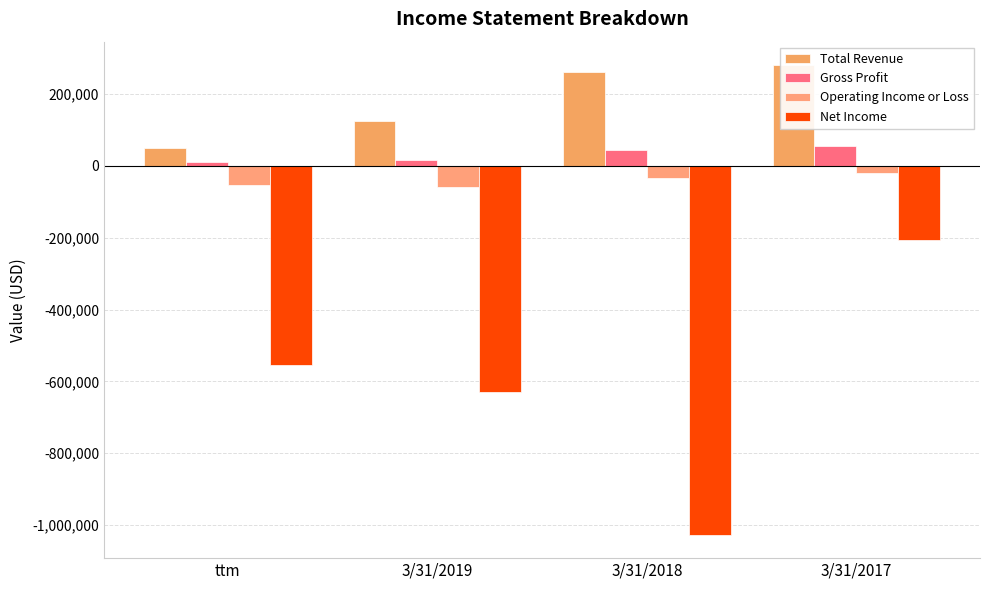

What is the approximate value of Net Income at 3/31/2019, to the nearest 100?

-628600